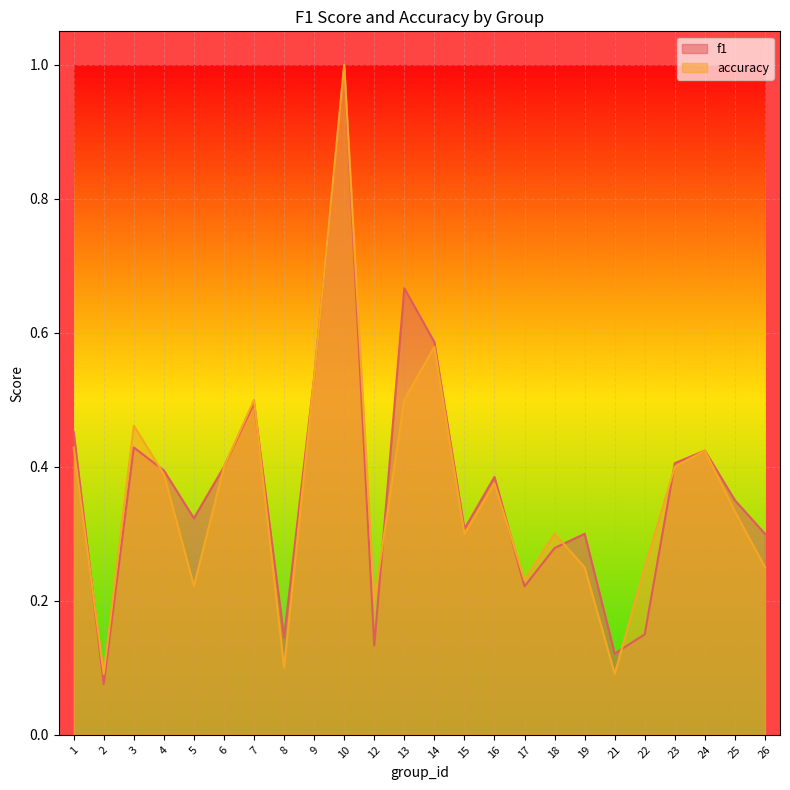

How many lines are shown in the chart?

2